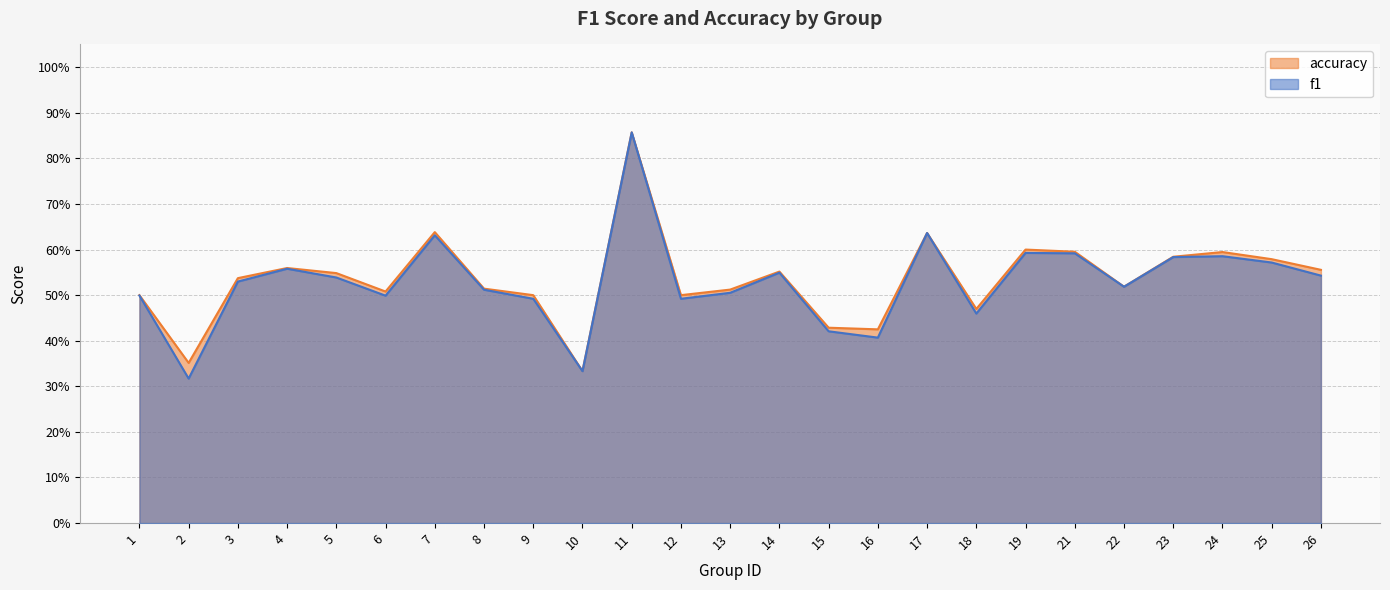

Which series has the widest spread of values?

f1